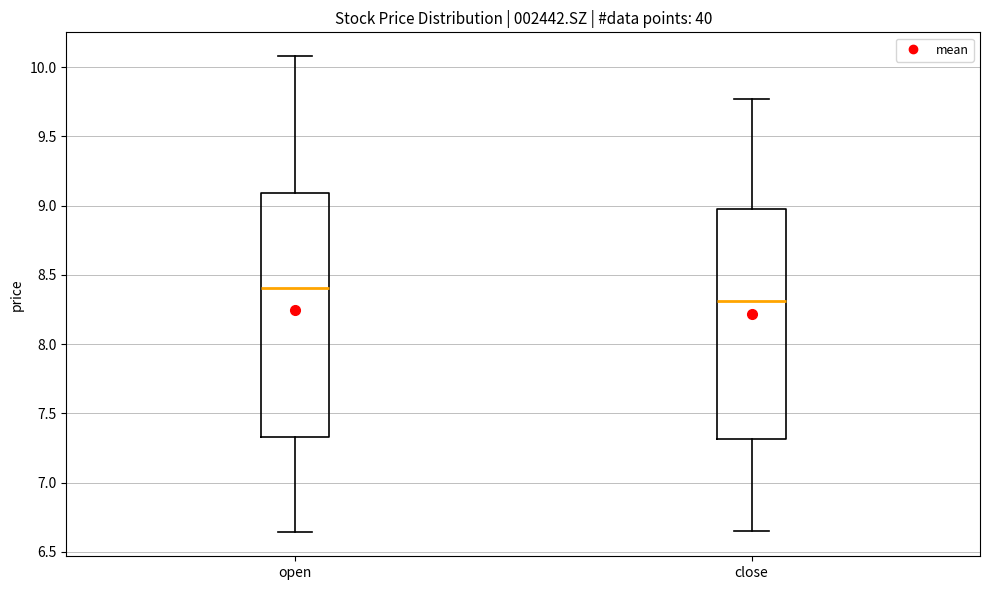

Where does the lower whisker of the box for open end on the y-axis? The values are not printed on the chart, so give them approximately, as read against the axis.

6.65